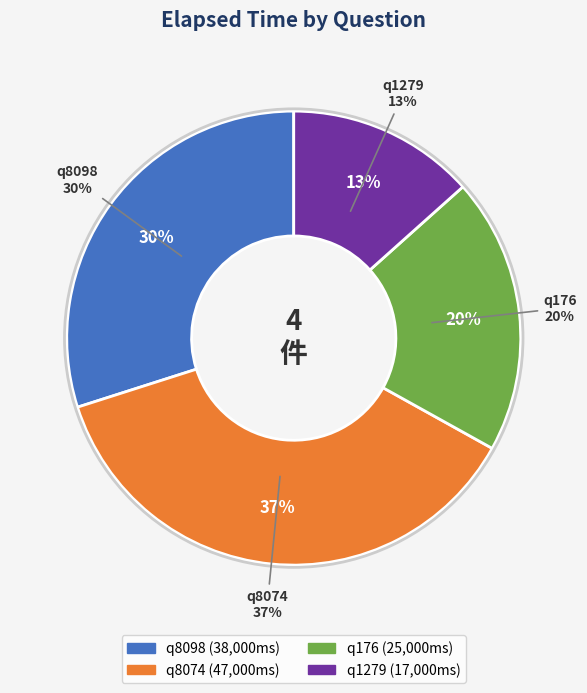

What percentage is the q8074 slice, to the nearest percent?

37%